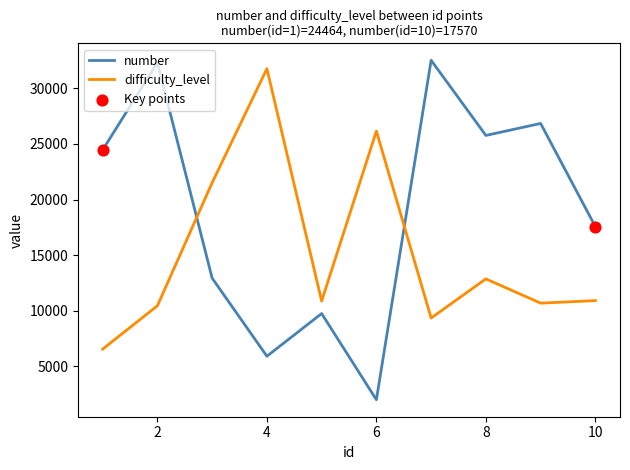

Which series has the widest spread of values?

number